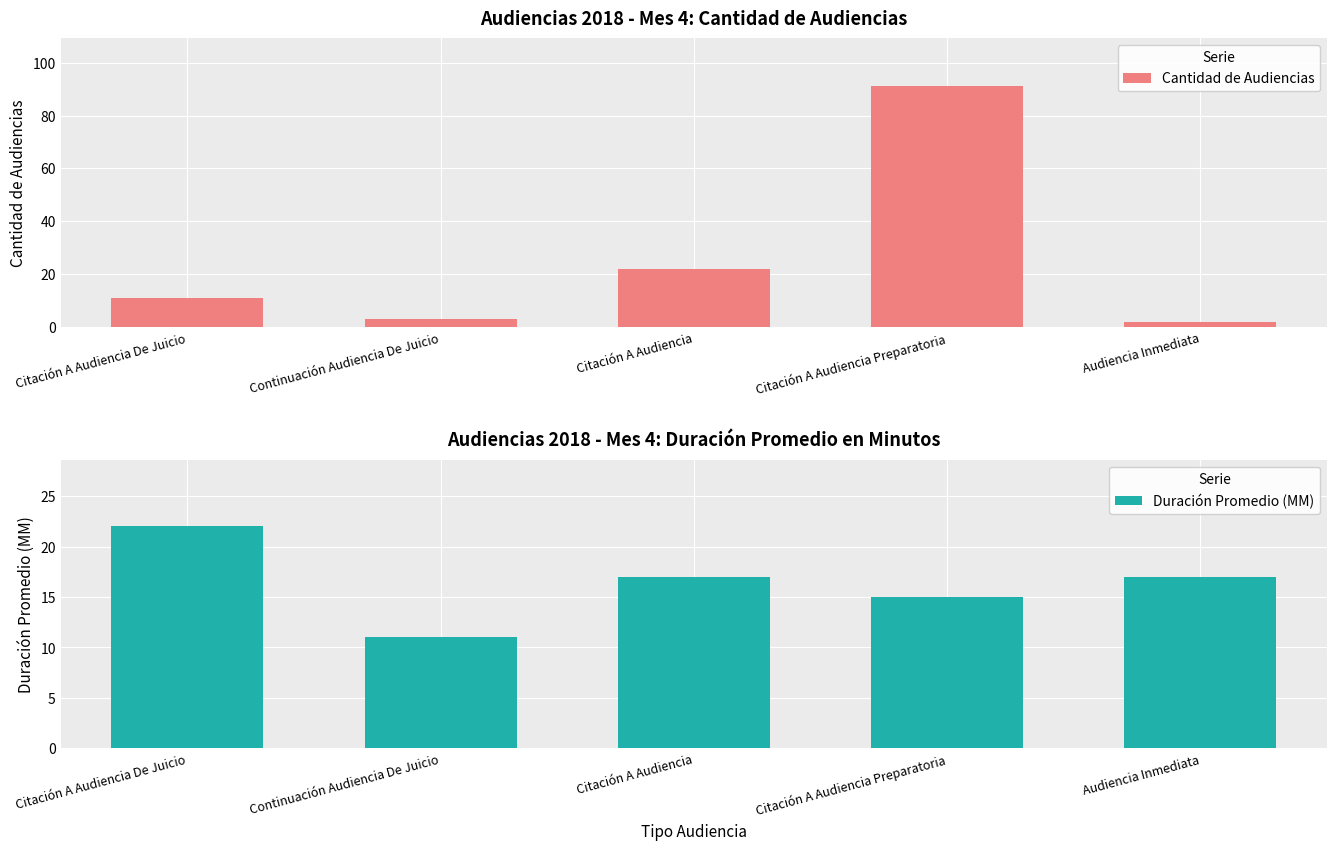

What value does the Duración Promedio (MM) series have at Audiencia Inmediata?

17